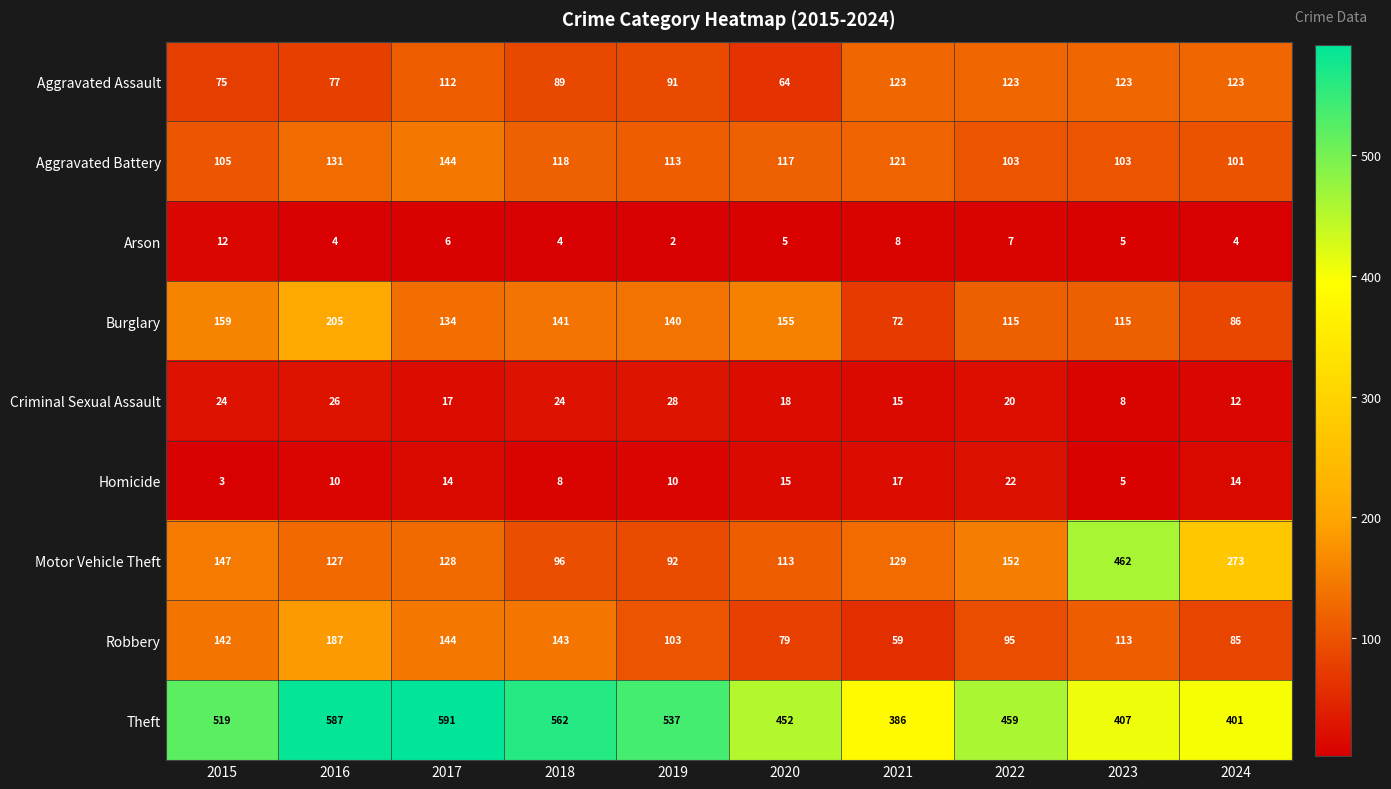

What is the sum of all Criminal Sexual Assault values?

192